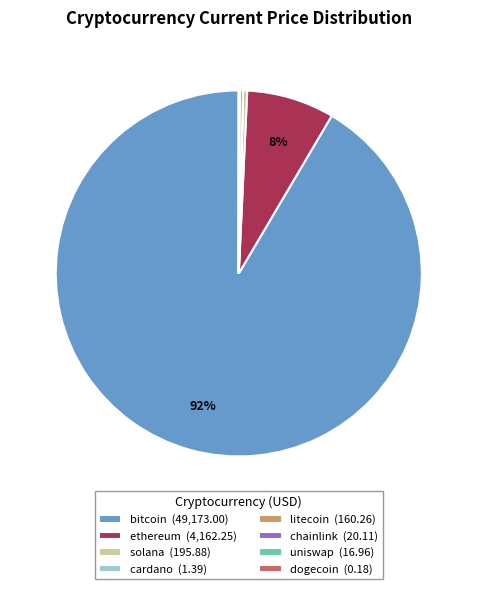

Which category has the biggest portion of the pie?

bitcoin